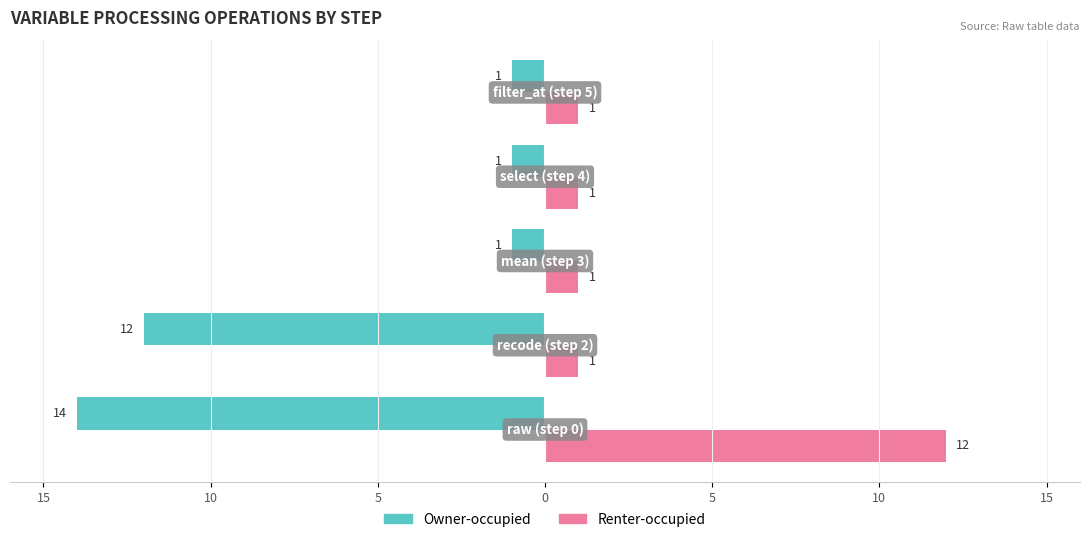

What is the minimum value shown in the chart?

-14